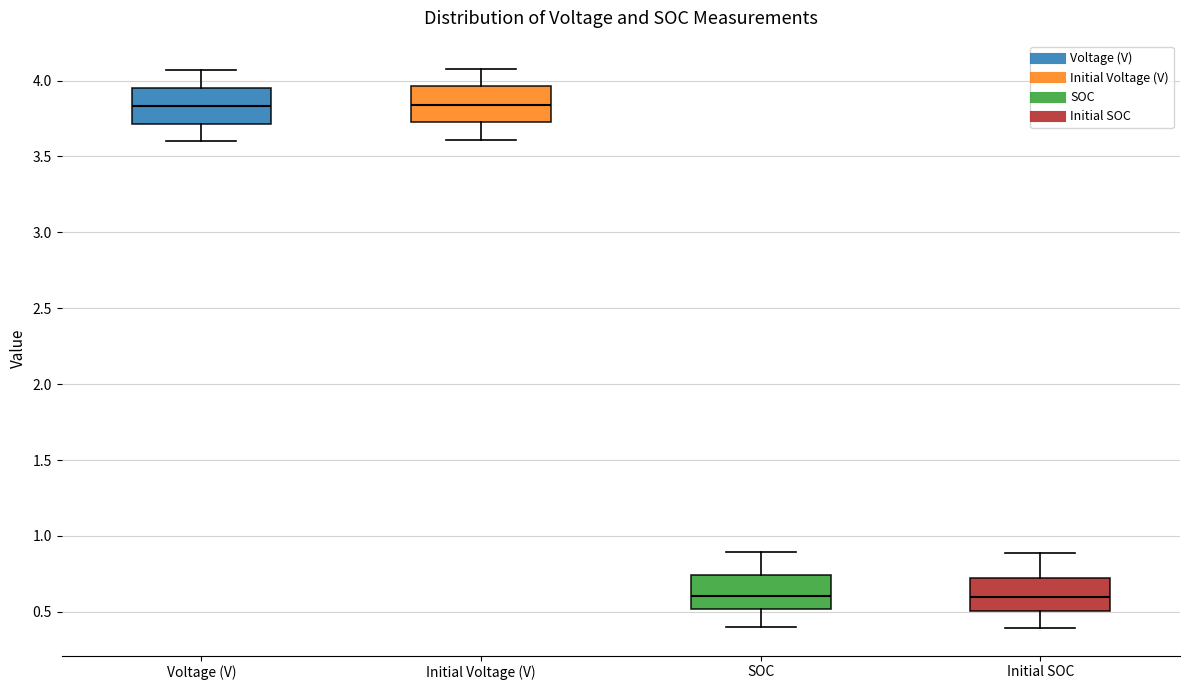

Where does the median line of the box for Initial SOC sit on the y-axis? The values are not printed on the chart, so give them approximately, as read against the axis.

0.60